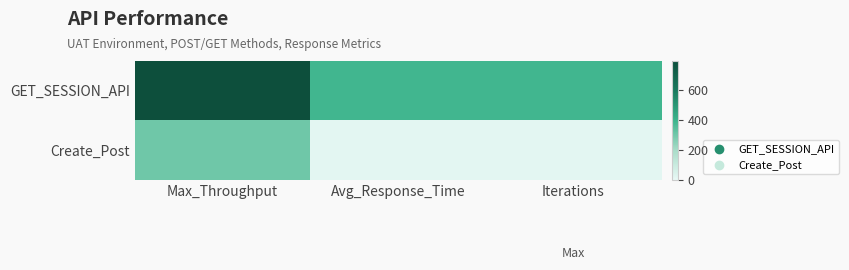

At which category is the sum across all series the highest?

Max_Throughput